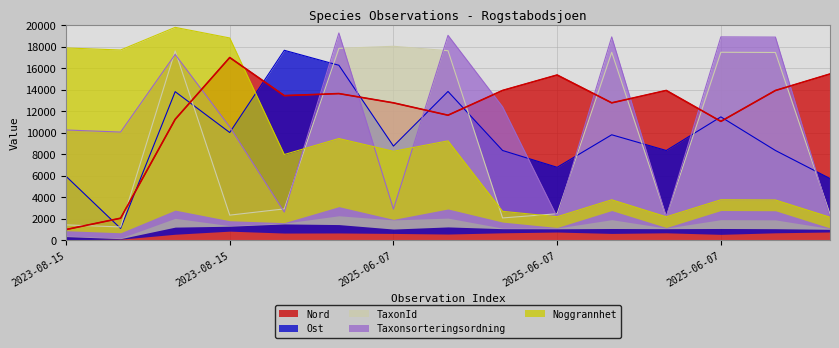

How many values in the Noggrannhet series are below 7977?

7